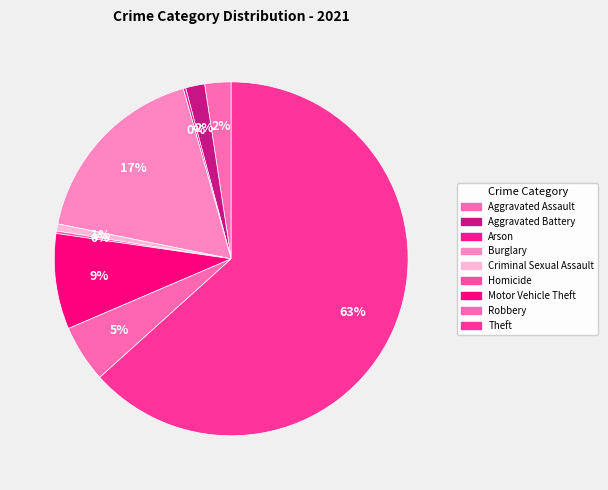

To the nearest percent, what is the difference between the Burglary and Theft slice percentages?

46%